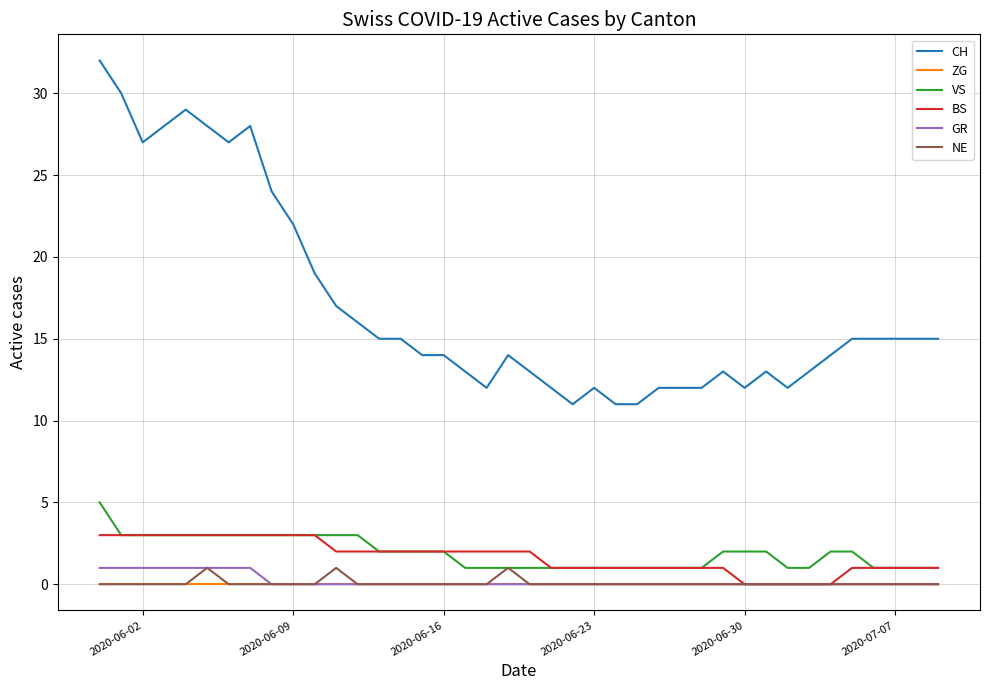

True or false: CH and GR intersect in this chart.

False